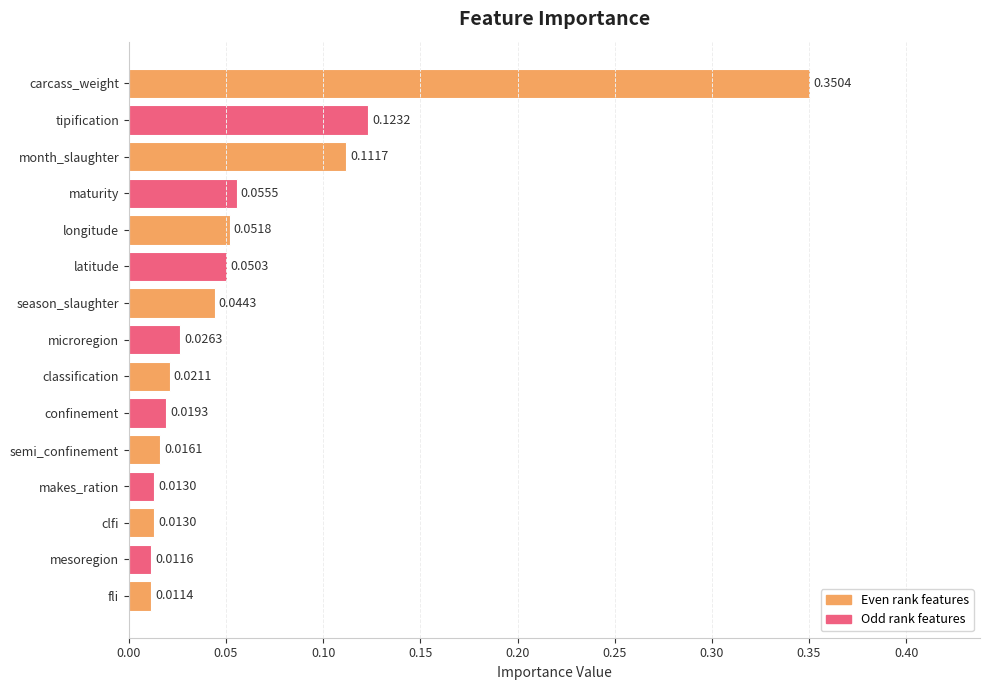

At which label is the value closest to 0?

fli